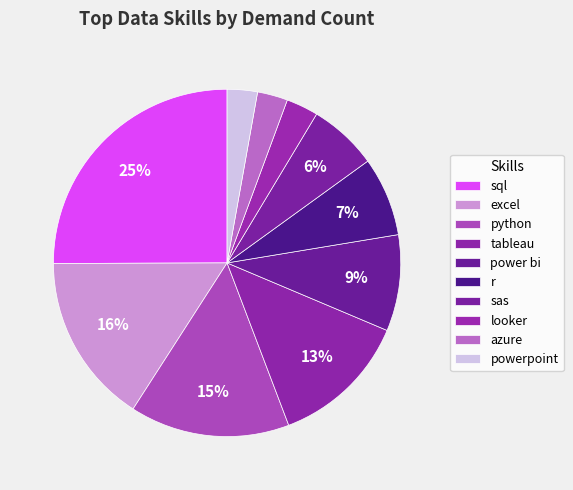

The r slice represents 1% of the pie. True or false?

False